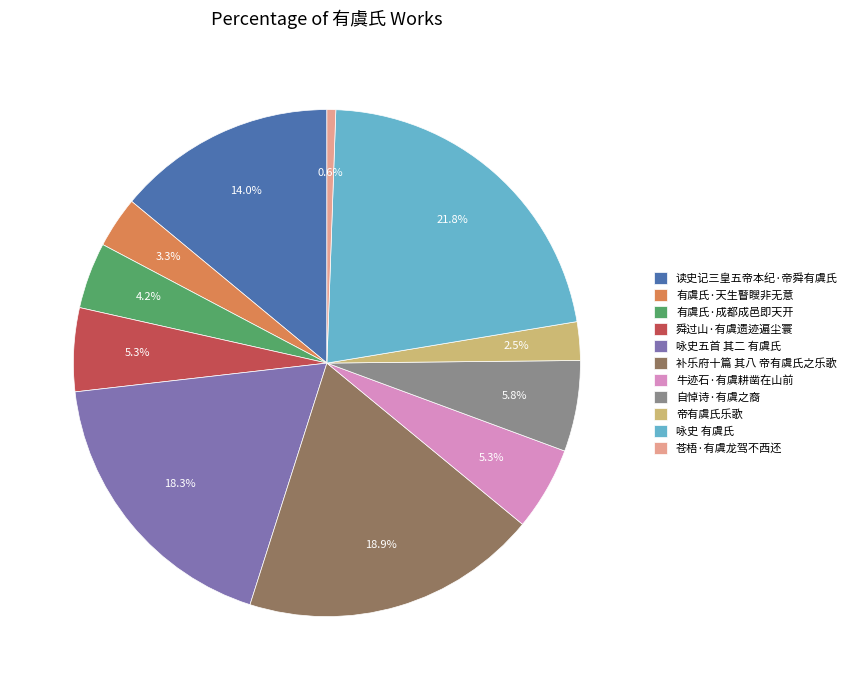

To the nearest percent, what is the difference between the largest and smallest slice percentages?

21%